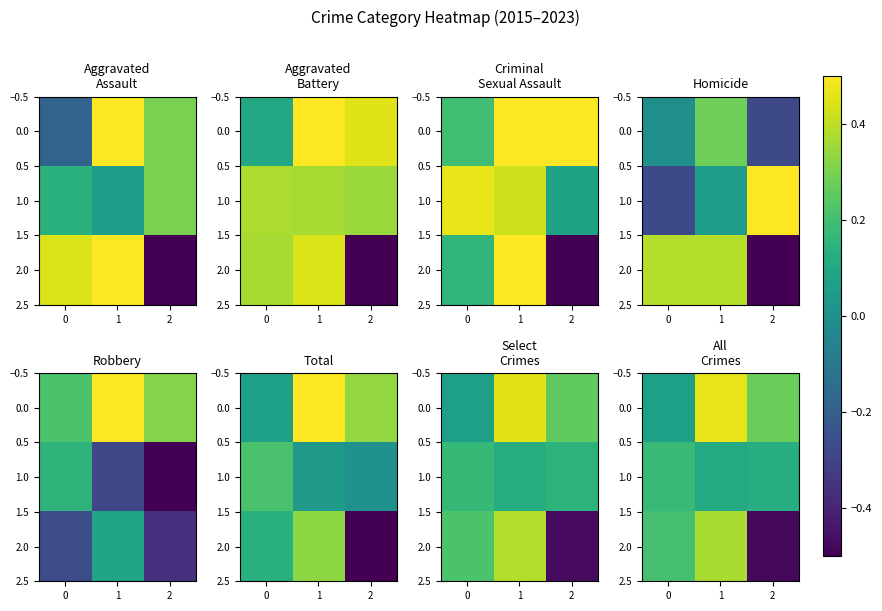

At how many categories does at least one series exceed 0?

3